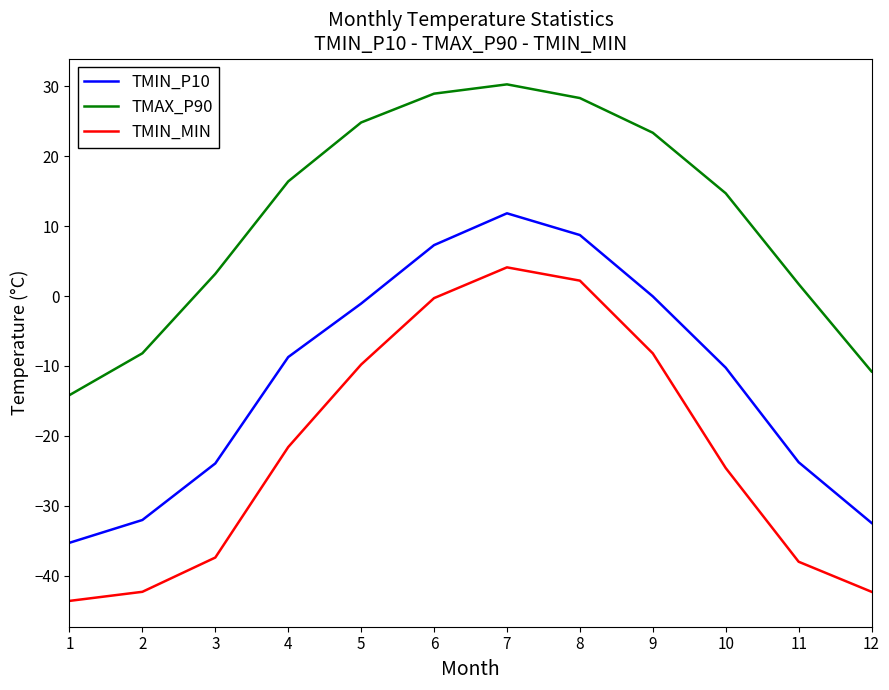

Where is the first local maximum for TMAX_P90?

7